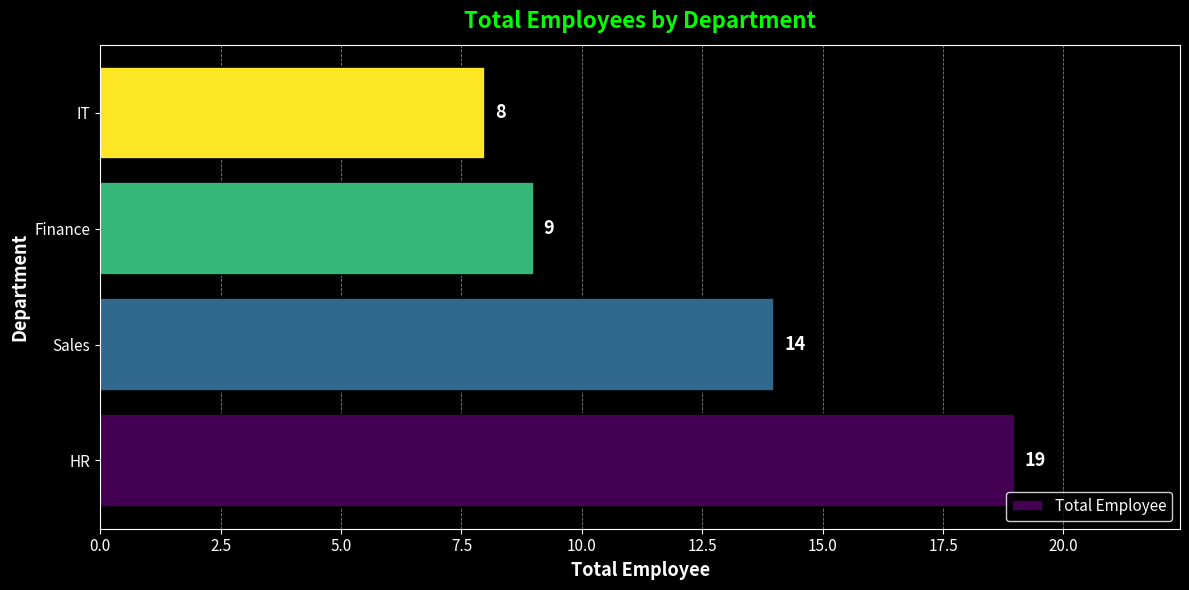

Are the bars horizontal?

Yes